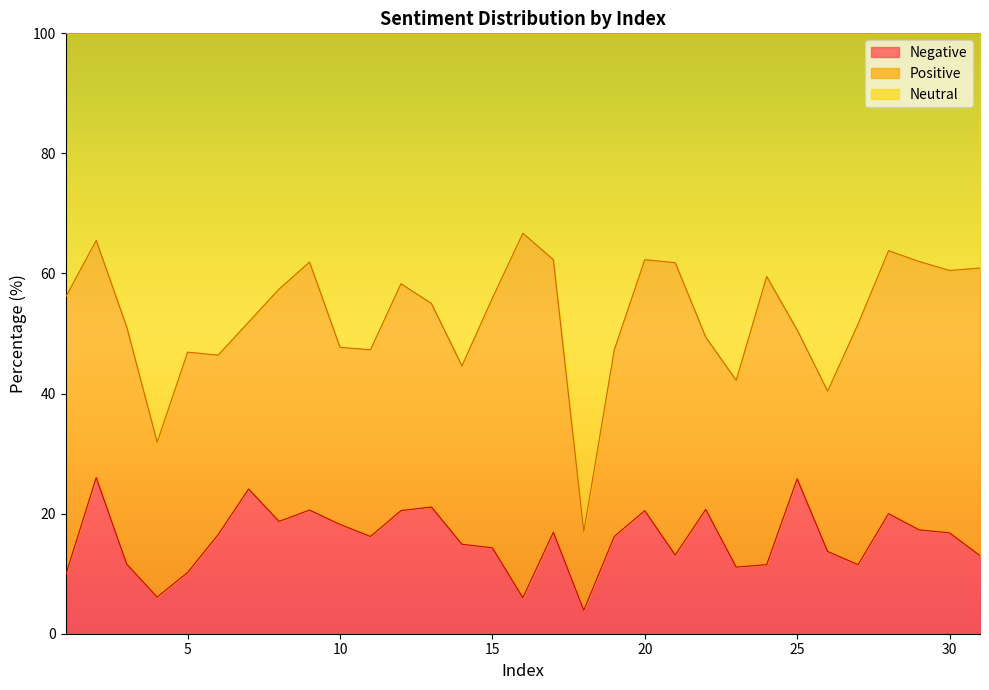

Which series has the widest spread of values?

Neutral